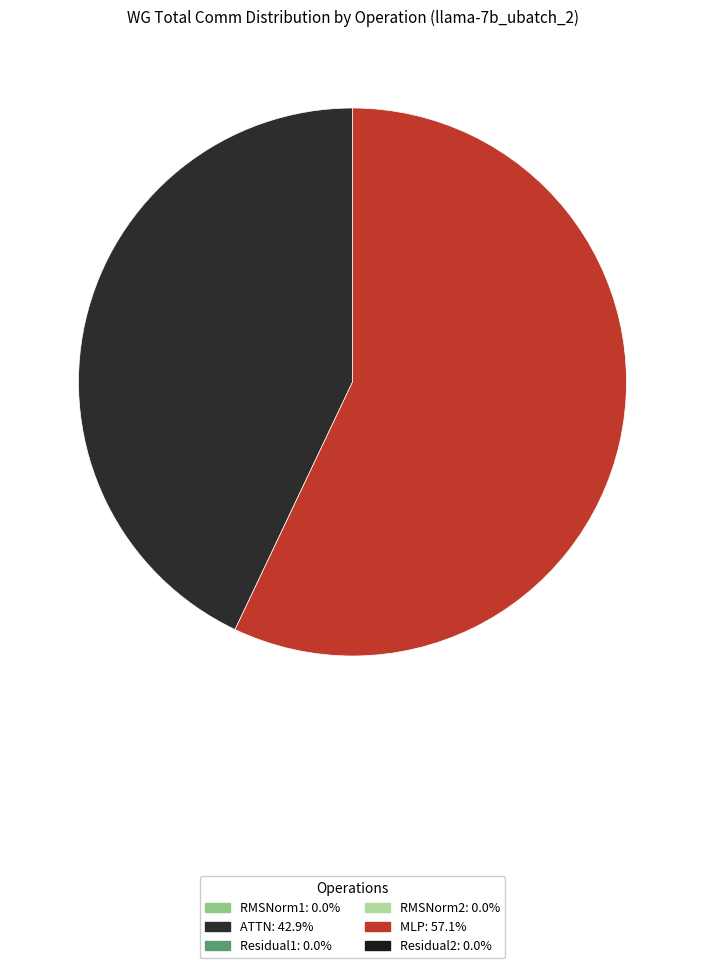

Is there a majority slice in this chart?

Yes